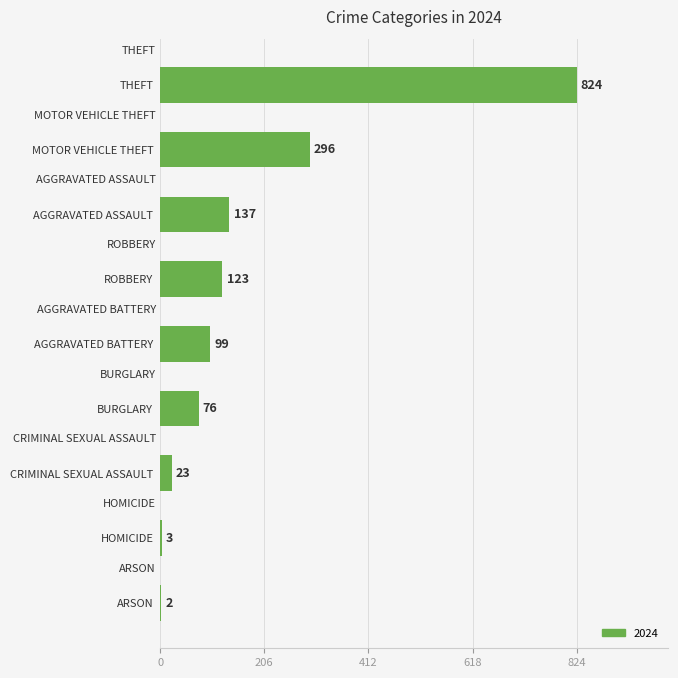

What is the sum of all values?

1583